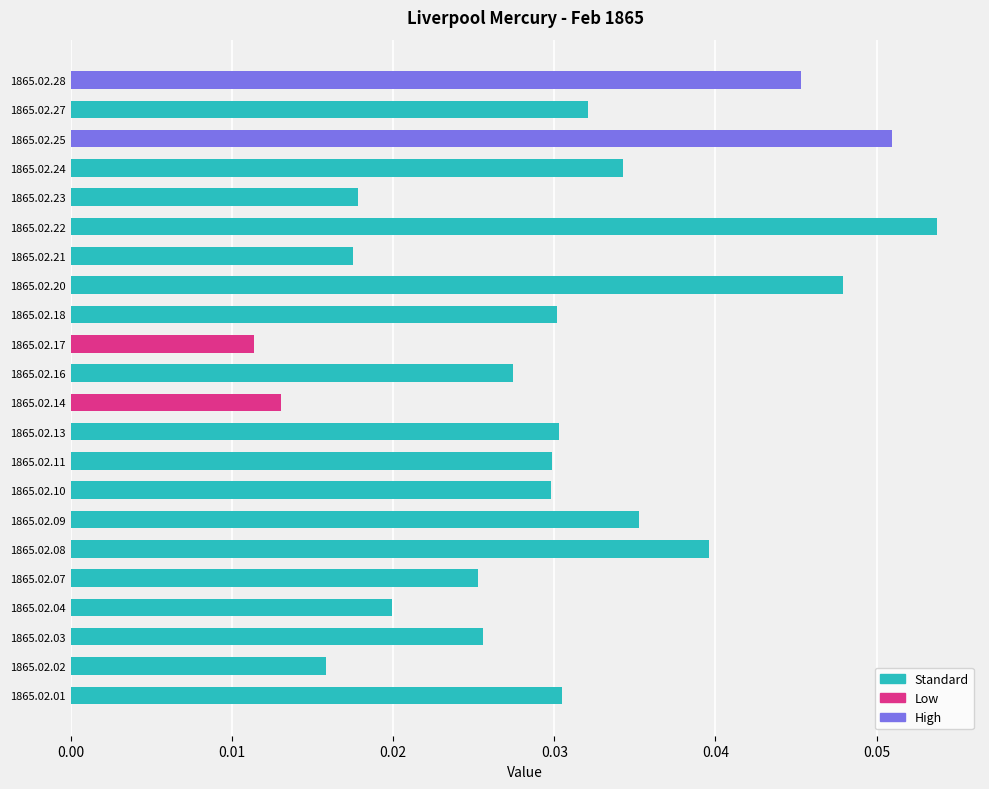

At which label is the value closest to 0?

1865.02.17